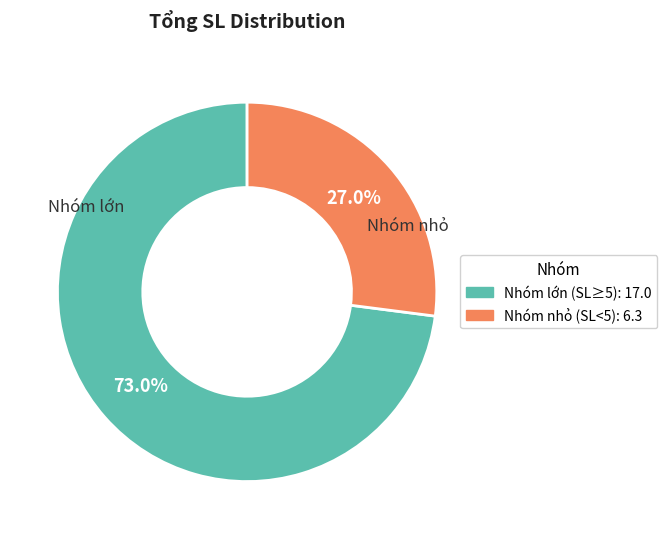

Does any single category account for the majority?

Yes